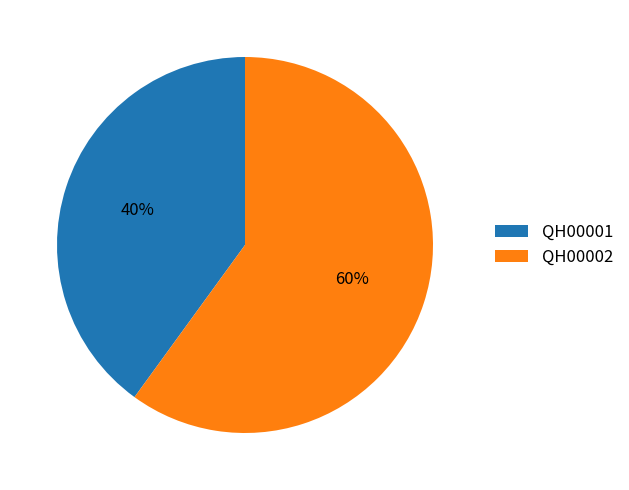

To the nearest percent, what is the difference between the largest and smallest slice percentages?

20%